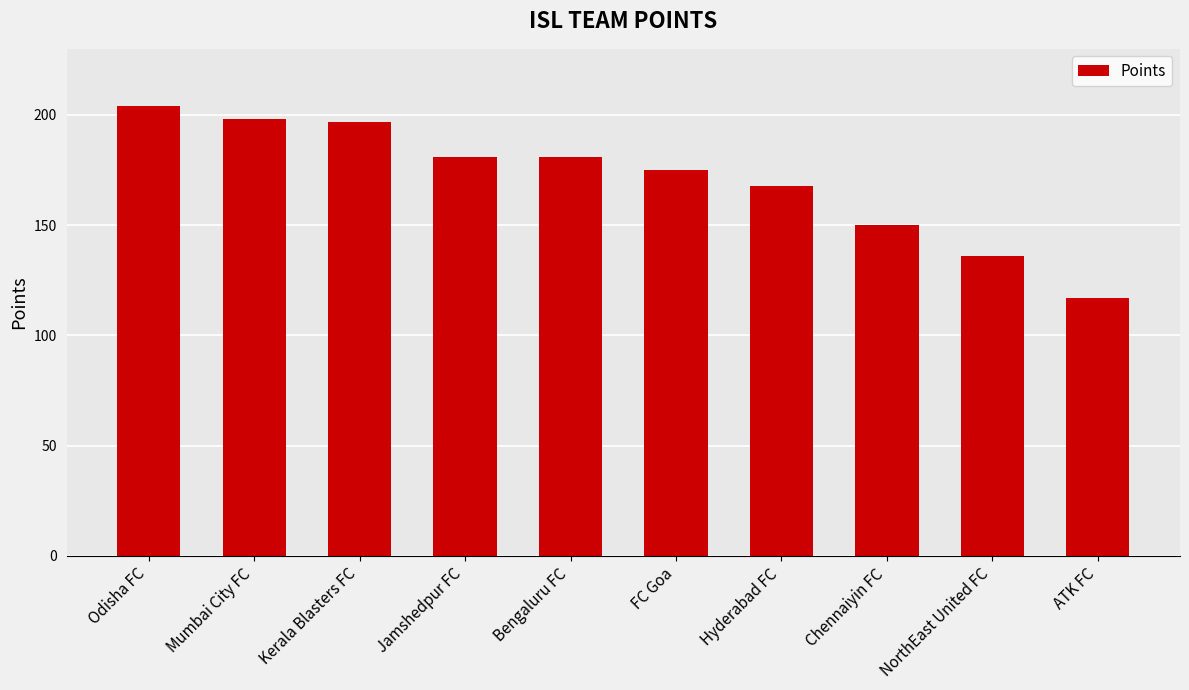

What position from the left is Jamshedpur FC?

4